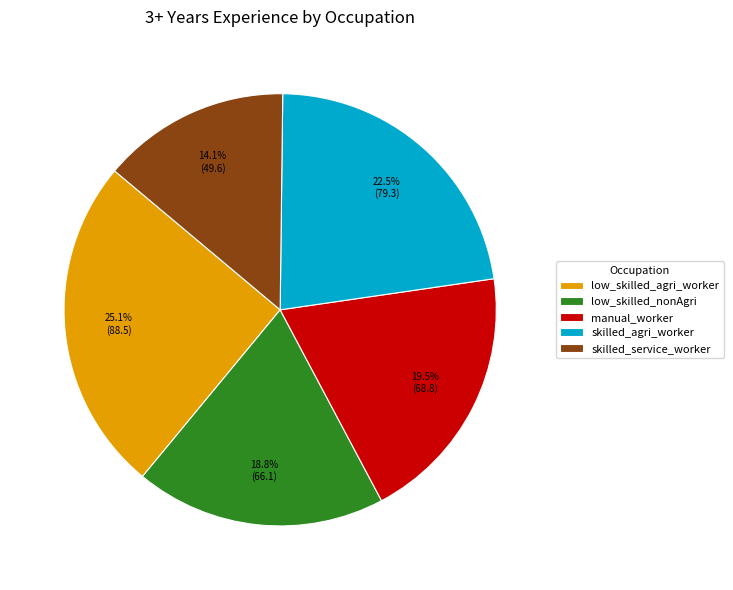

Does low_skilled_agri_worker represent more than half of the total?

No